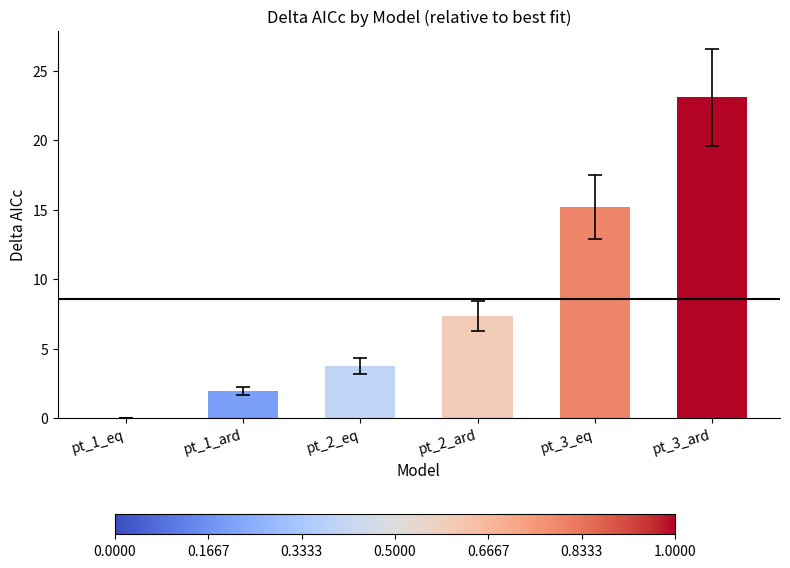

The chart shows a value of 15.2 at pt_3_eq. True or false?

True